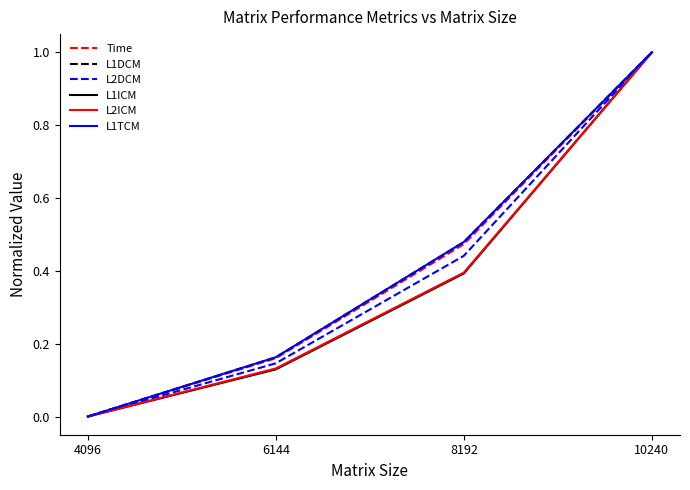

Does the chart display data point markers on the line(s)?

No